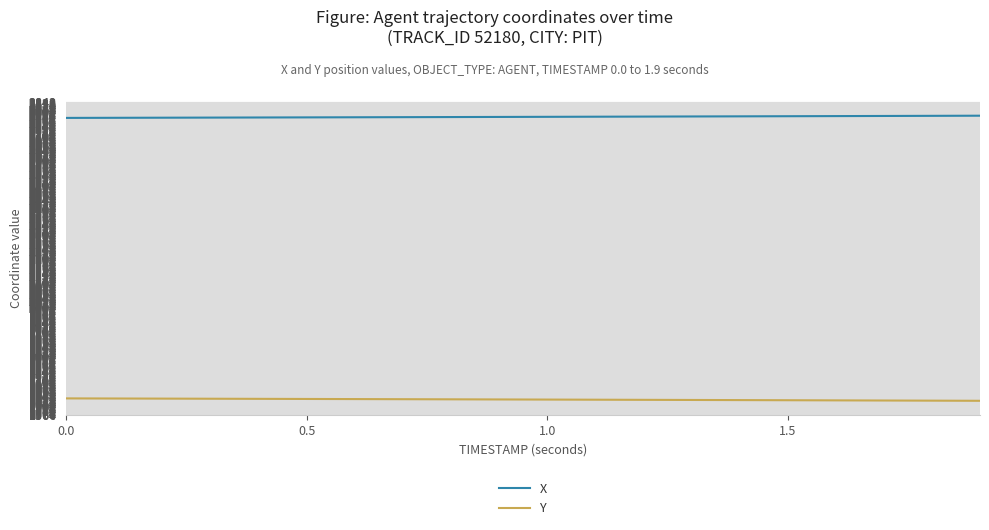

True or false: X and Y cross at least once.

False